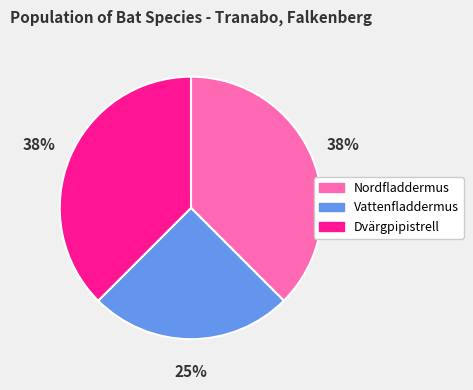

Which slice is the smallest?

Vattenfladdermus